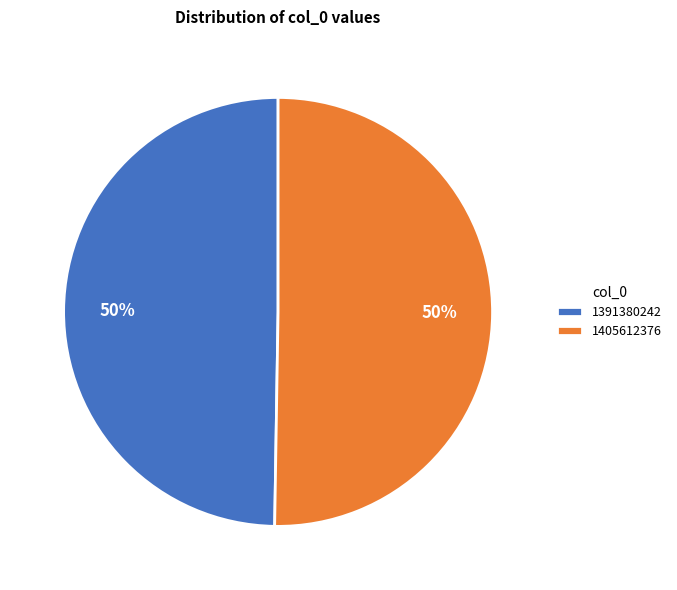

True or false: 1391380242 accounts for 50% of the total.

True